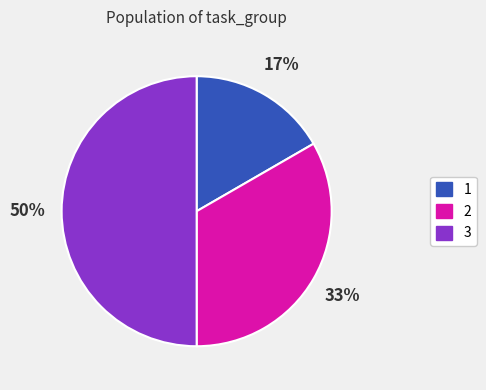

Which has a higher value, 1 or 3?

3